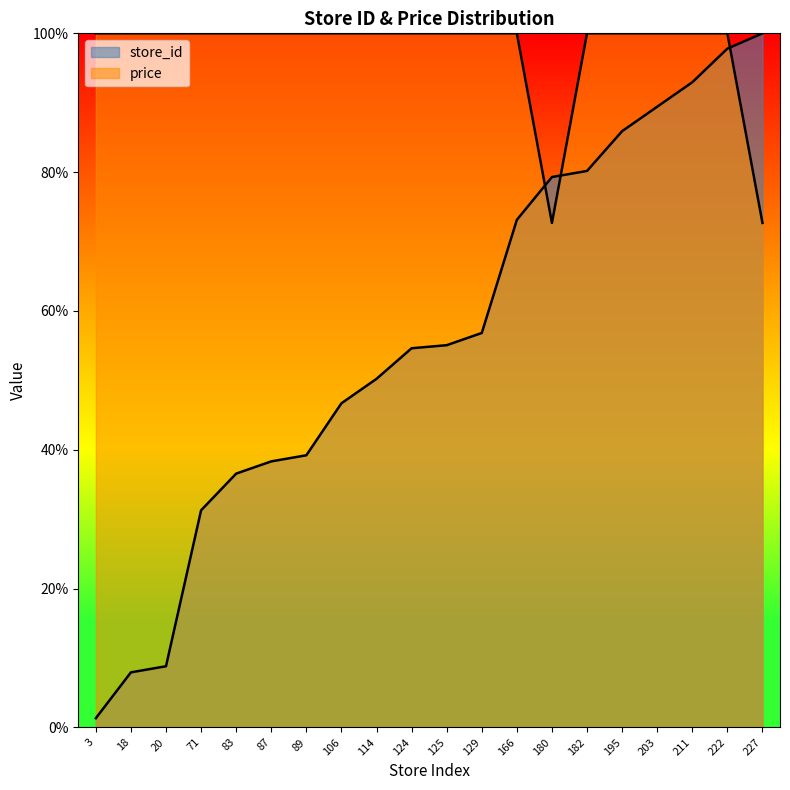

Does the chart display data point markers on the line(s)?

No